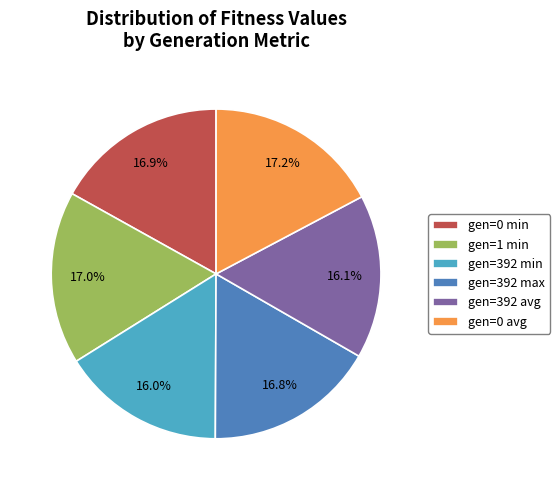

Combined, what portion of the pie is gen=392 min and gen=392 max?

32.8%